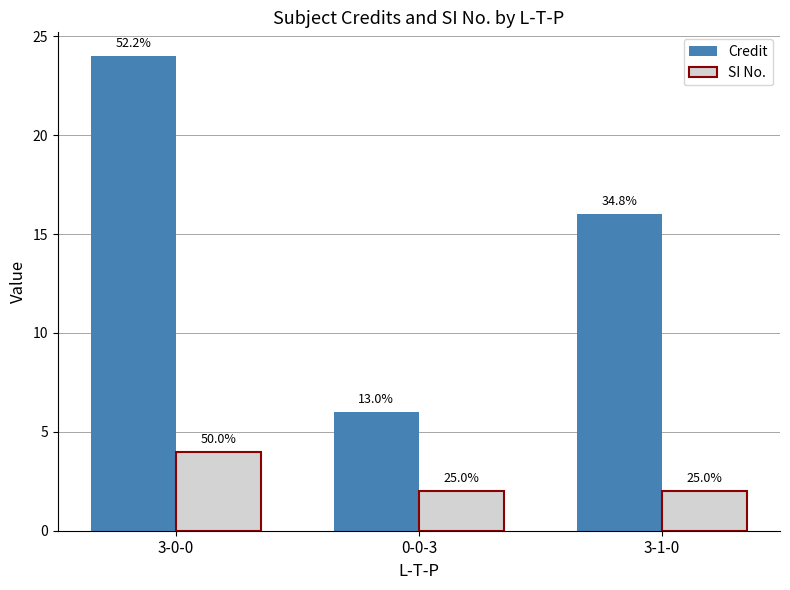

True or false: SI No. has a value of 1 at 3-0-0.

False